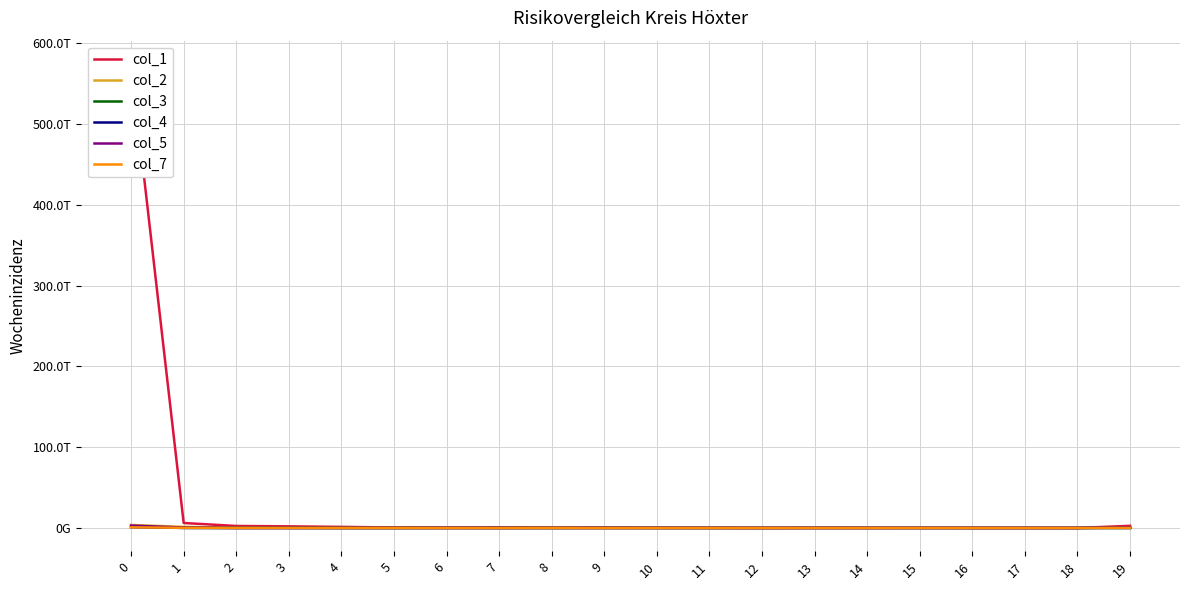

What is the value of the col_5 point at the 13th from the left?

1795142608